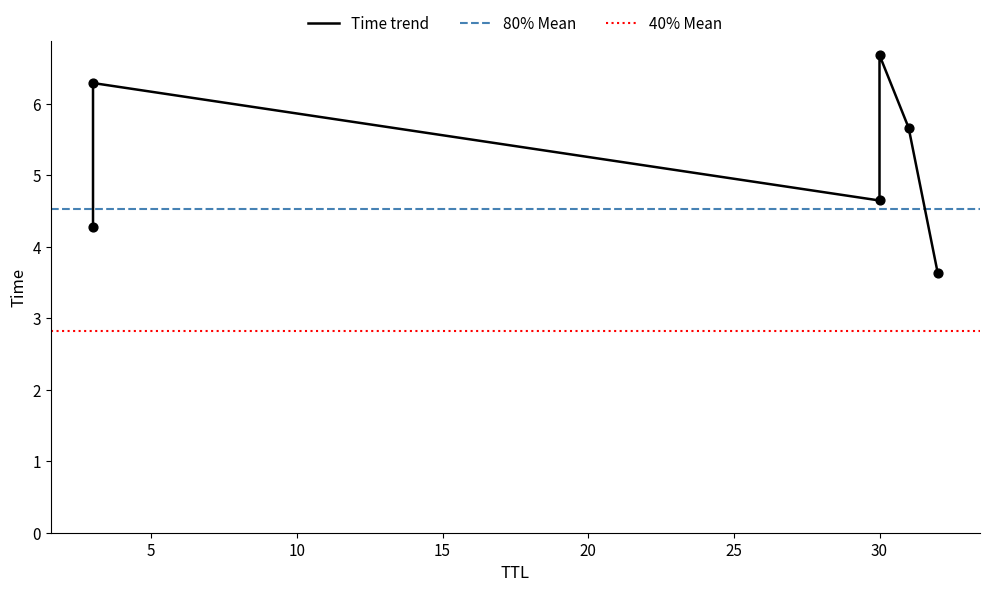

What is the ratio of the value at 31 to the value at 30?

0.8